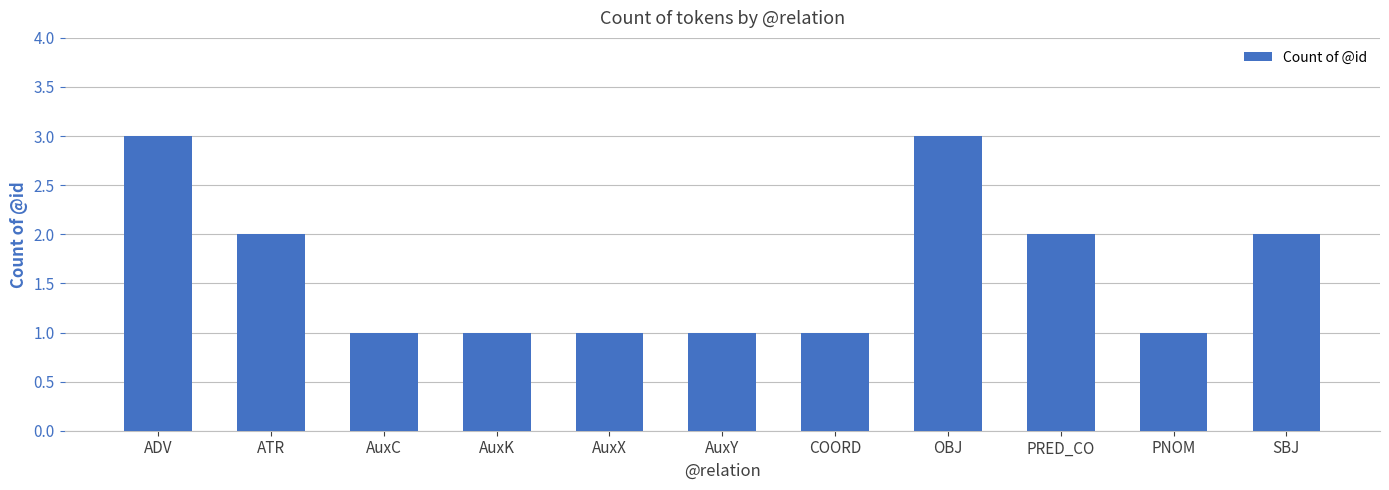

What position from the right is AuxY?

6